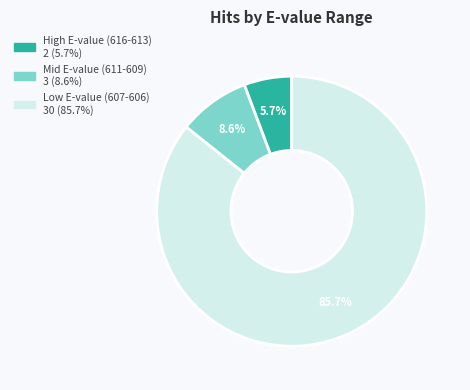

How many segments does this pie chart have?

3